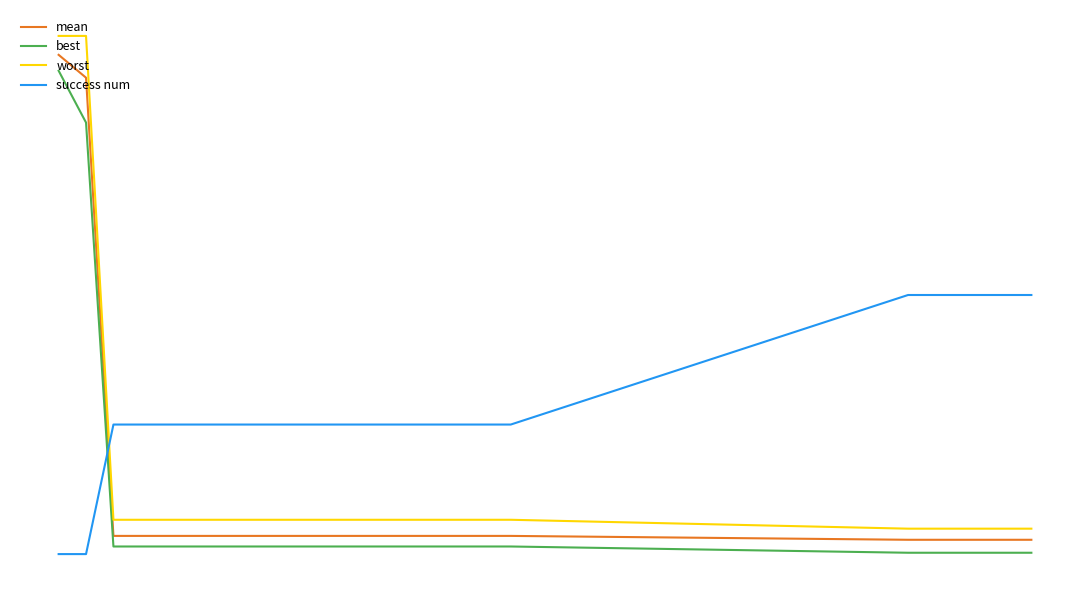

What are all the series names shown in the legend?

mean, best, worst, success num